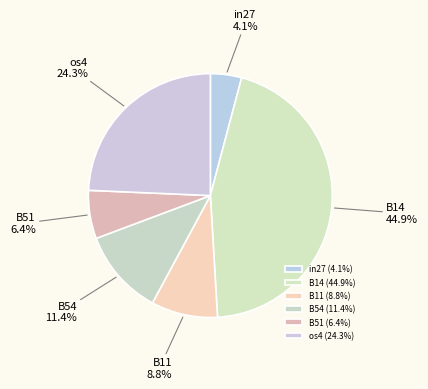

To the nearest percent, what is the difference between the B14 and B54 slice percentages?

34%